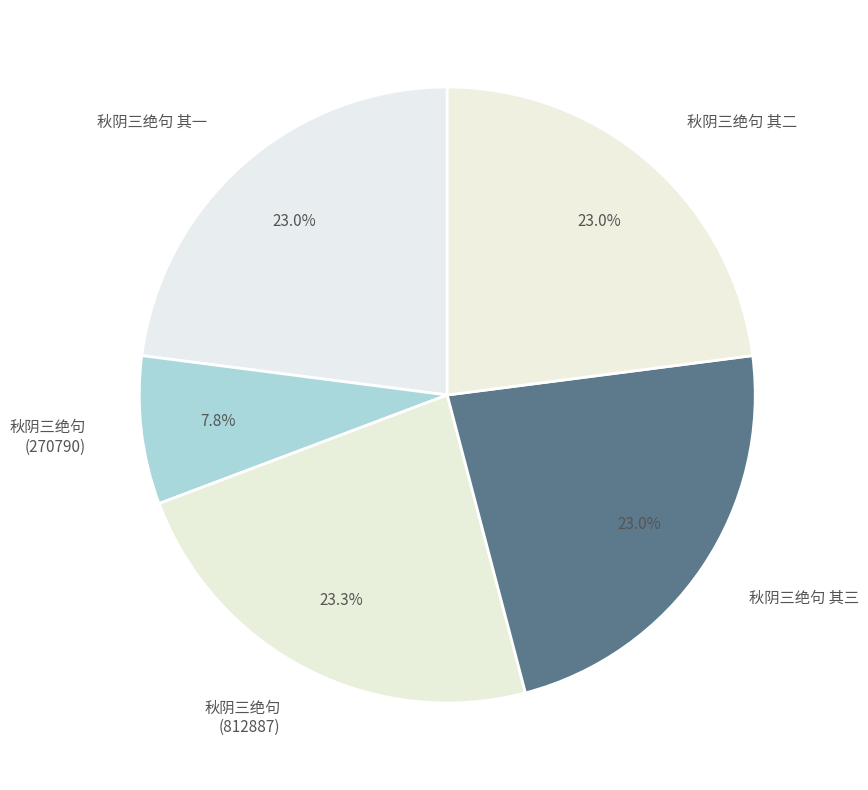

Count the number of slices in the pie.

5